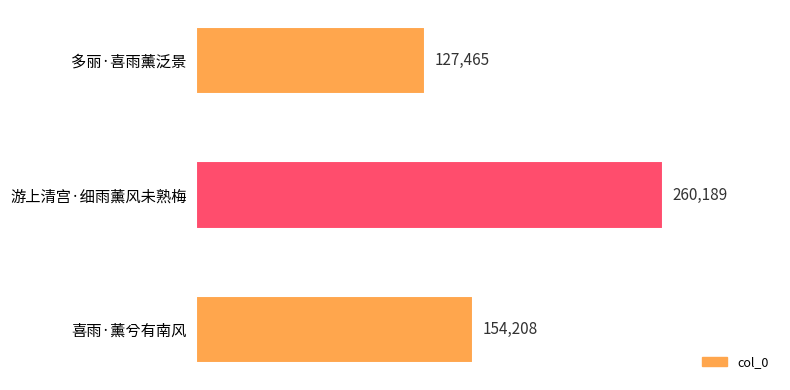

Is it true that the value at 多丽·喜雨薰泛景 is 127465?

True